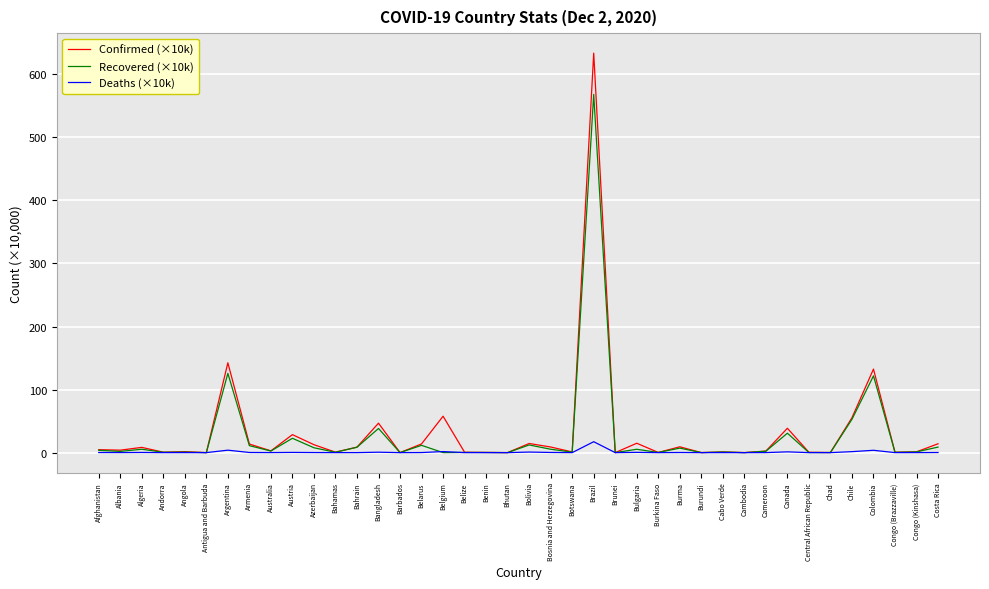

Which series changed the most between Bolivia and Colombia?

Confirmed (×10k)